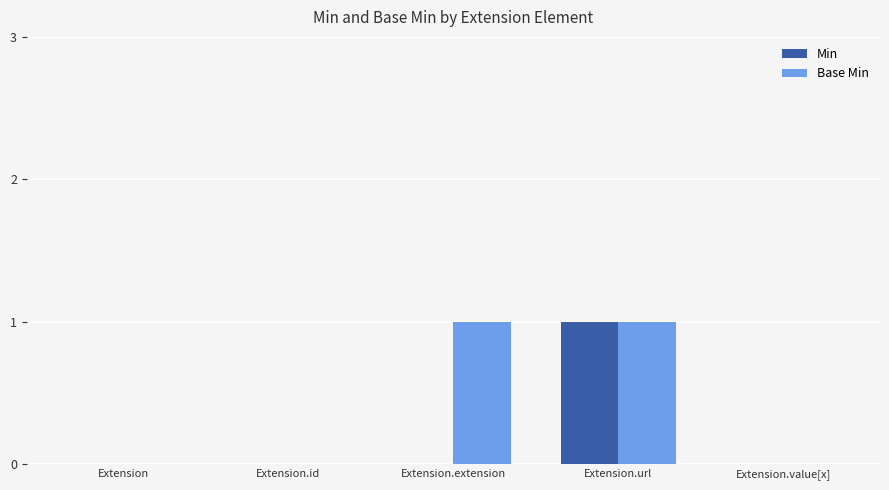

Which category has the highest value in the Min series?

Extension.url